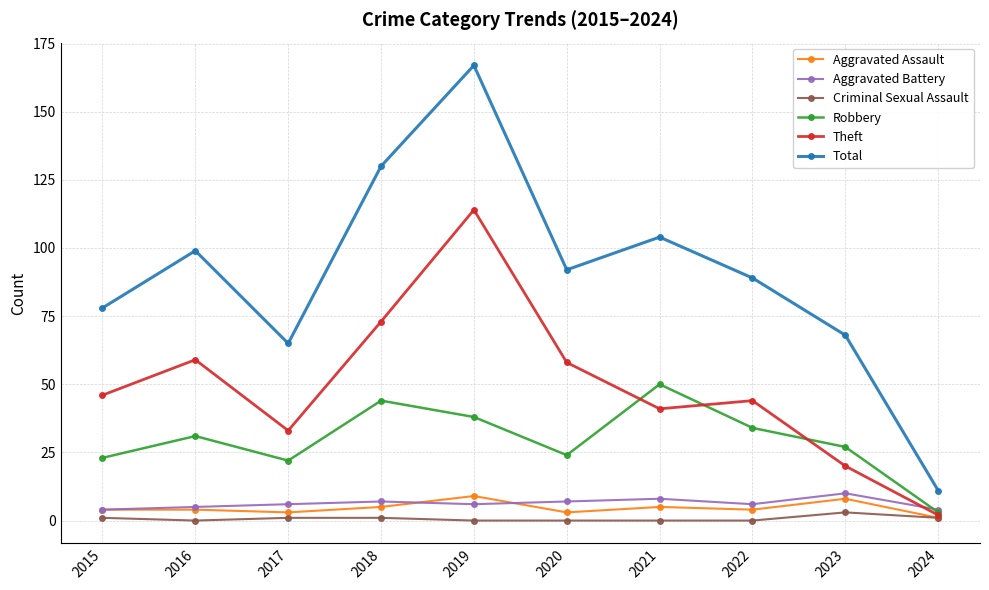

How many data points in Total are less than 92?

5